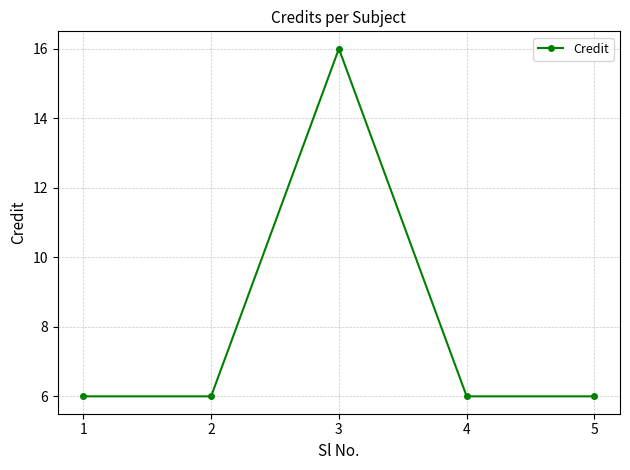

The value at 5 is 4. True or false?

False